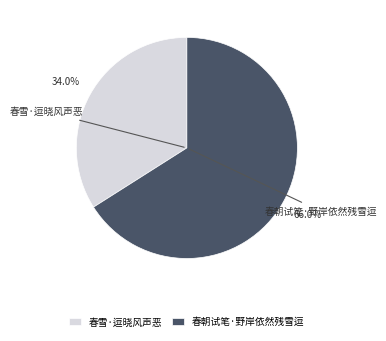

To the nearest percent, what is the difference between the largest and smallest slice percentages?

32%